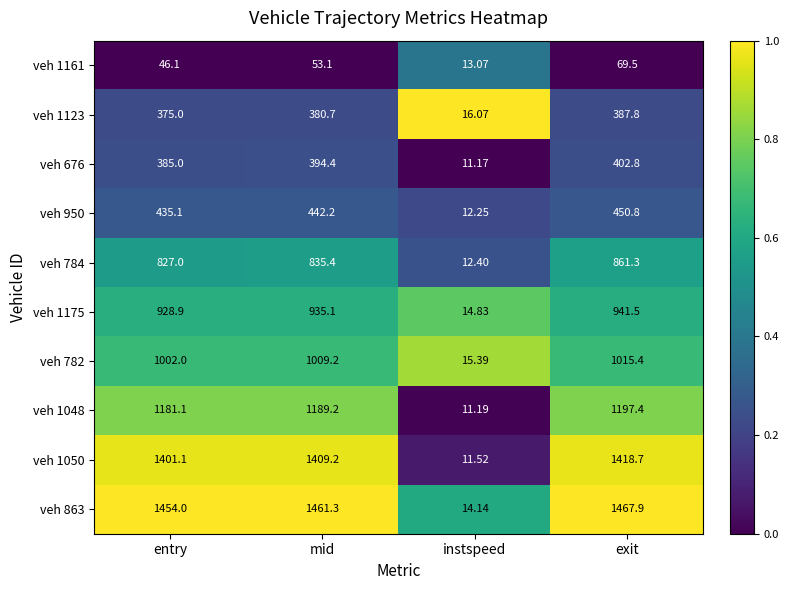

At which label does veh 676 reach its peak?

exit